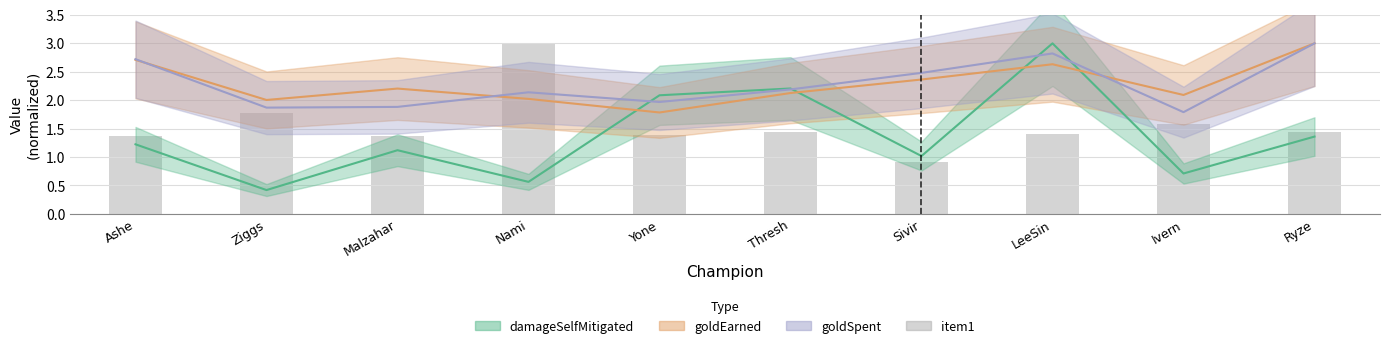

What position from the right is Ivern?

2